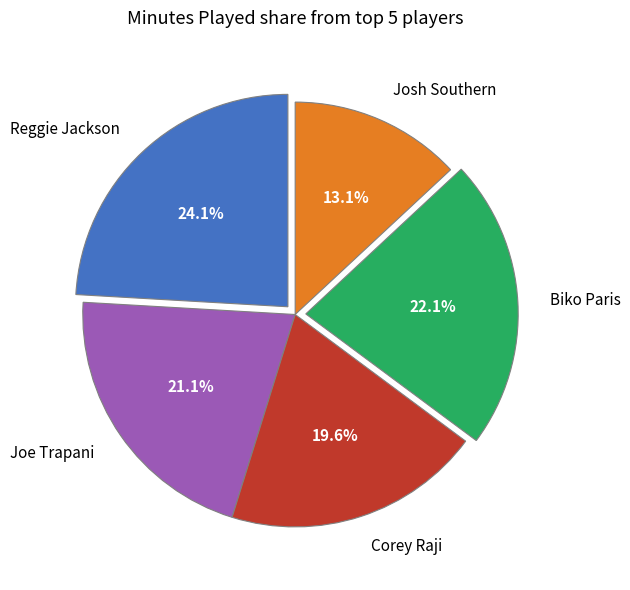

How many segments does this pie chart have?

5